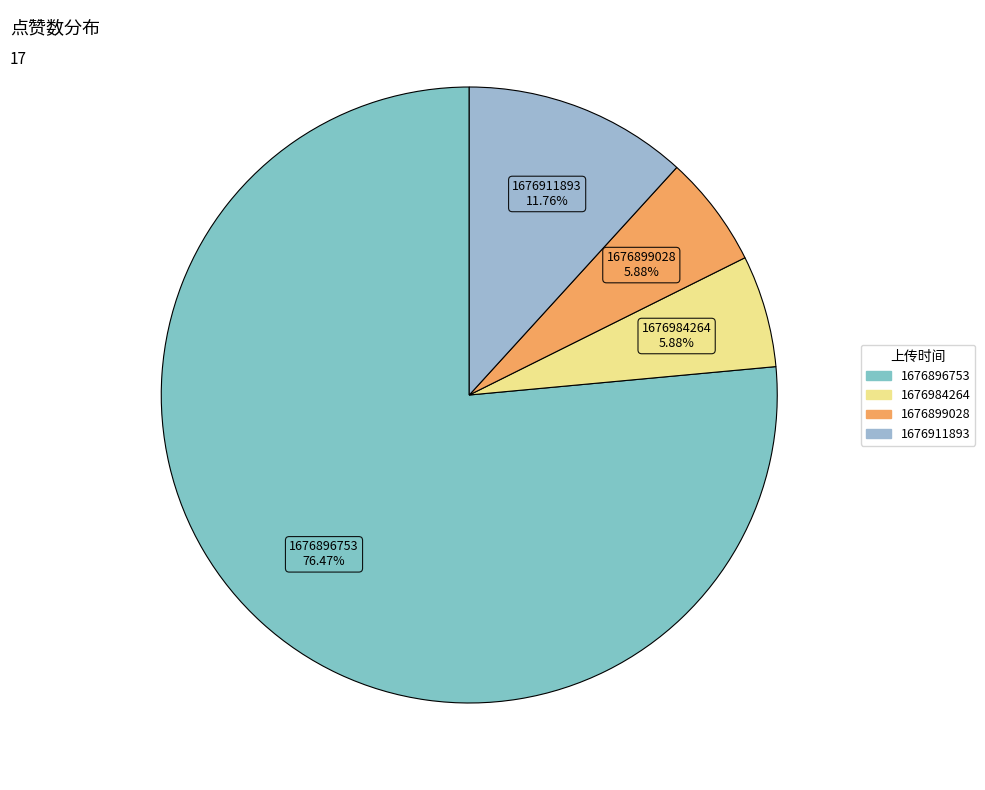

Which slice is the largest?

1676896753